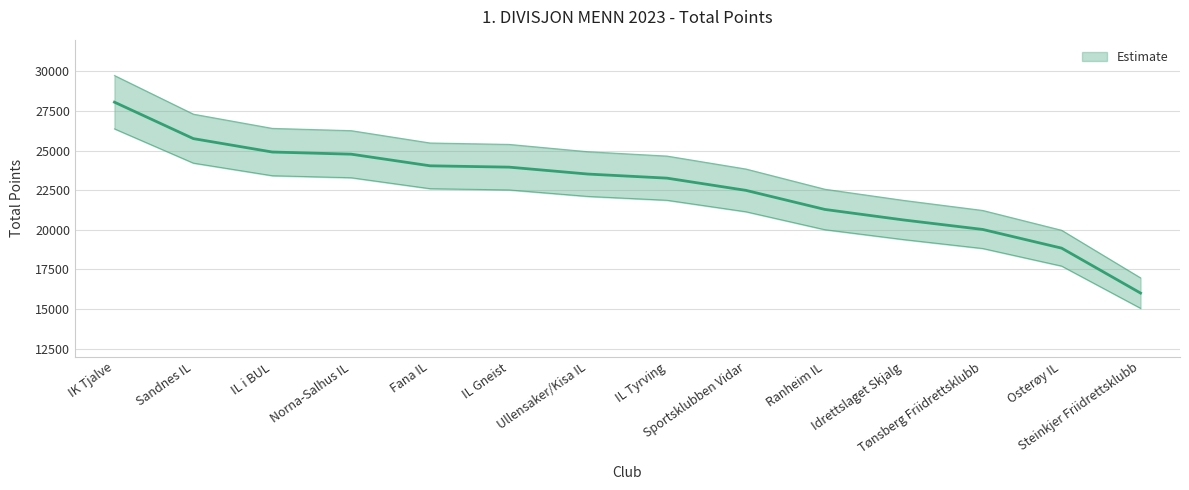

The value at Norna-Salhus IL is 24773. True or false?

True